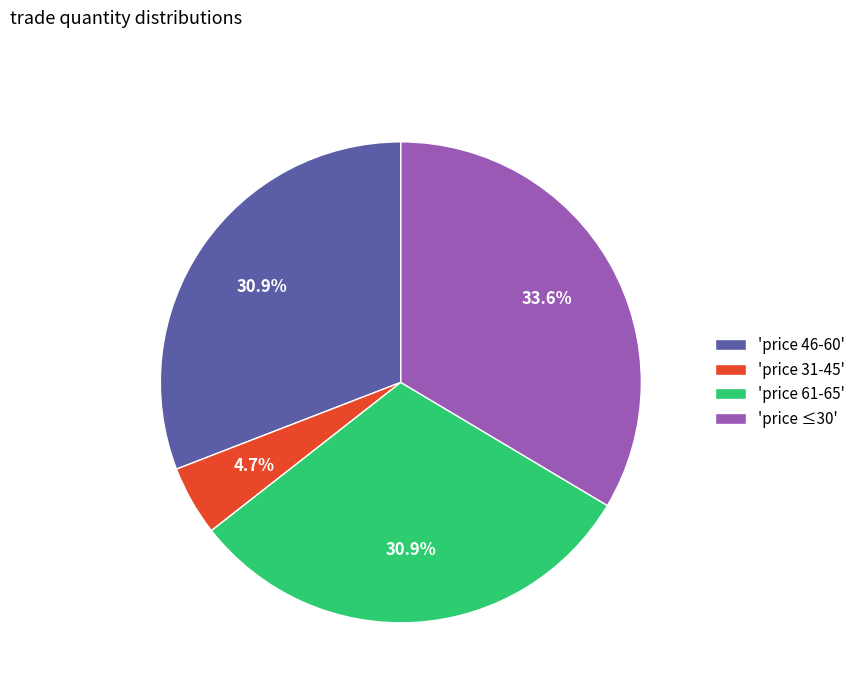

Combined, do 'price 46-60' and 'price 61-65' account for over 50%?

Yes